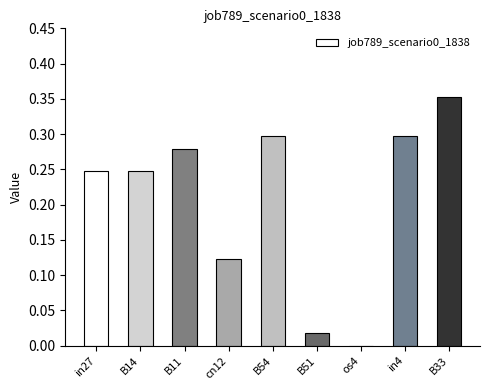

Which label corresponds to the largest value in the chart?

B33